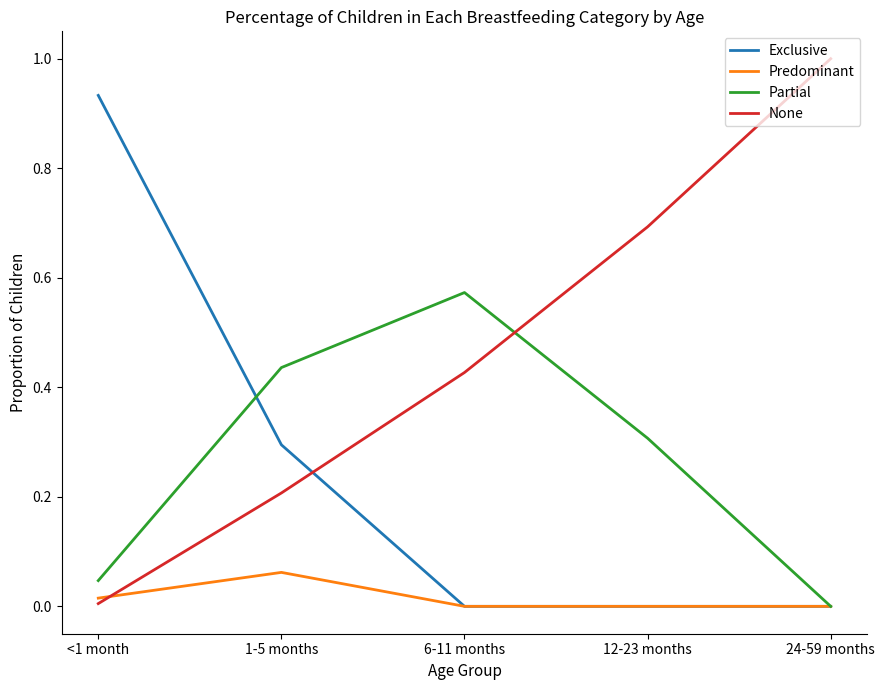

Which label corresponds to the largest value in the chart?

24-59 months